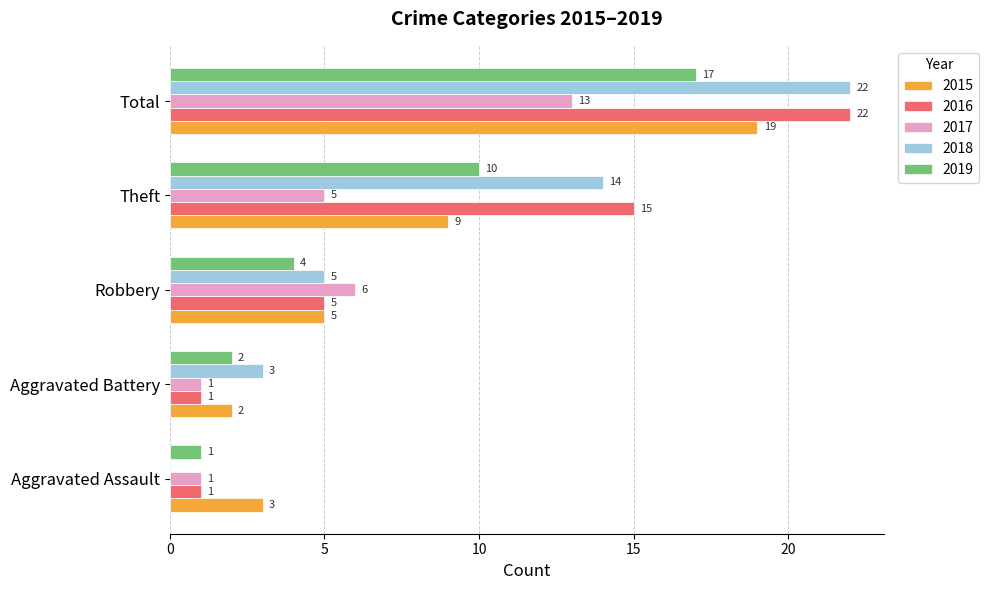

How many distinct data groups are displayed?

5